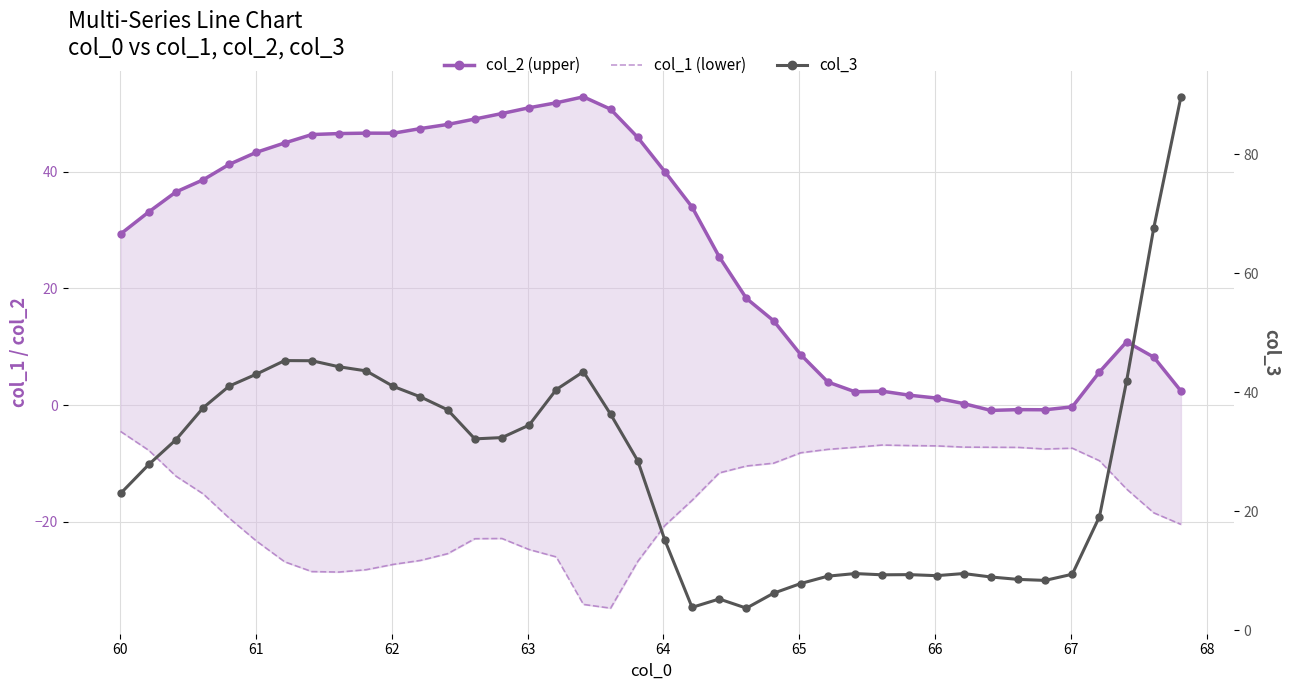

What is the smallest value displayed?

-34.8